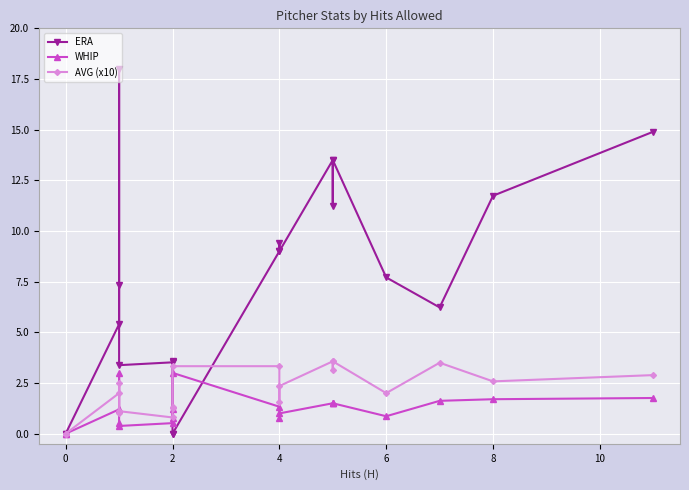

Is the value of AVG (x10) at 18 greater than the value of WHIP at 4?

No